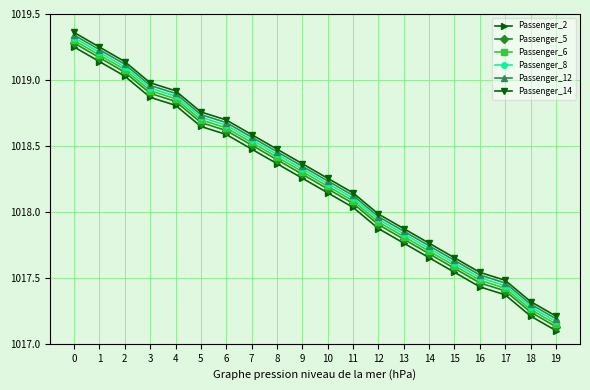

Rank the categories by Passenger_12 value from lowest to highest.

19, 18, 17, 16, 15, 14, 13, 12, 11, 10, 9, 8, 7, 6, 5, 4, 3, 2, 1, 0